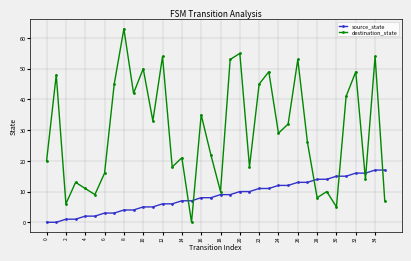

True or false: destination_state and source_state cross at least once.

True